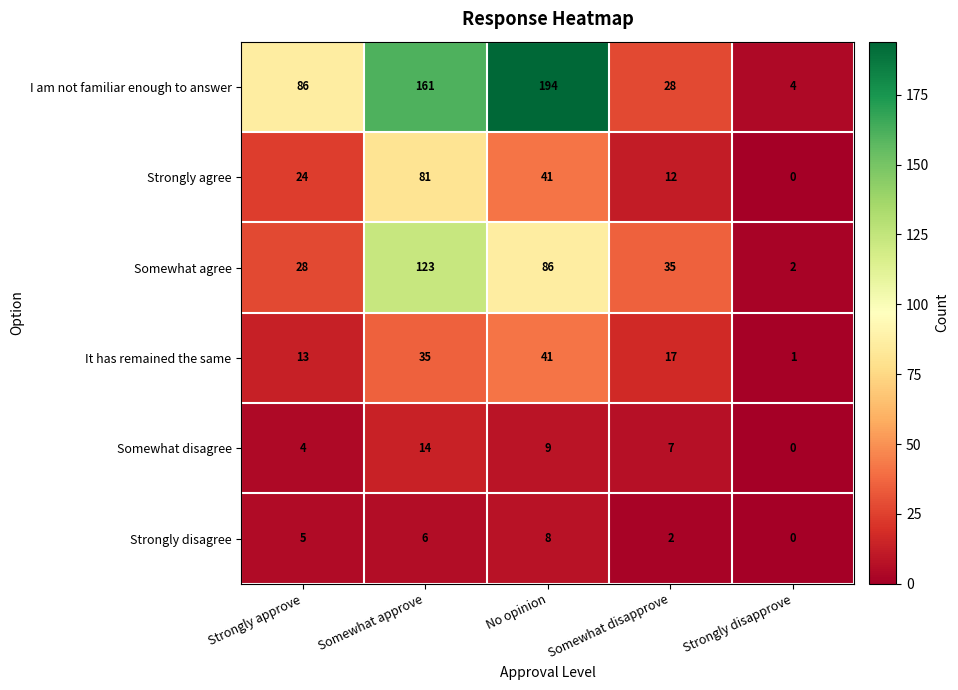

How many data points does each series have?

5